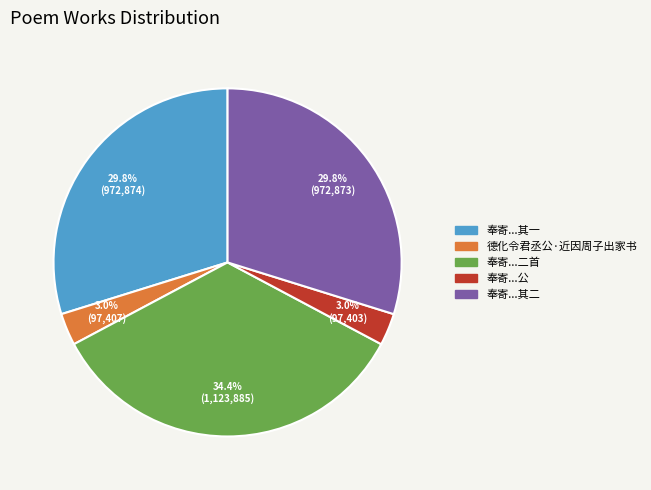

Is there any slice that represents more than half of the pie?

No